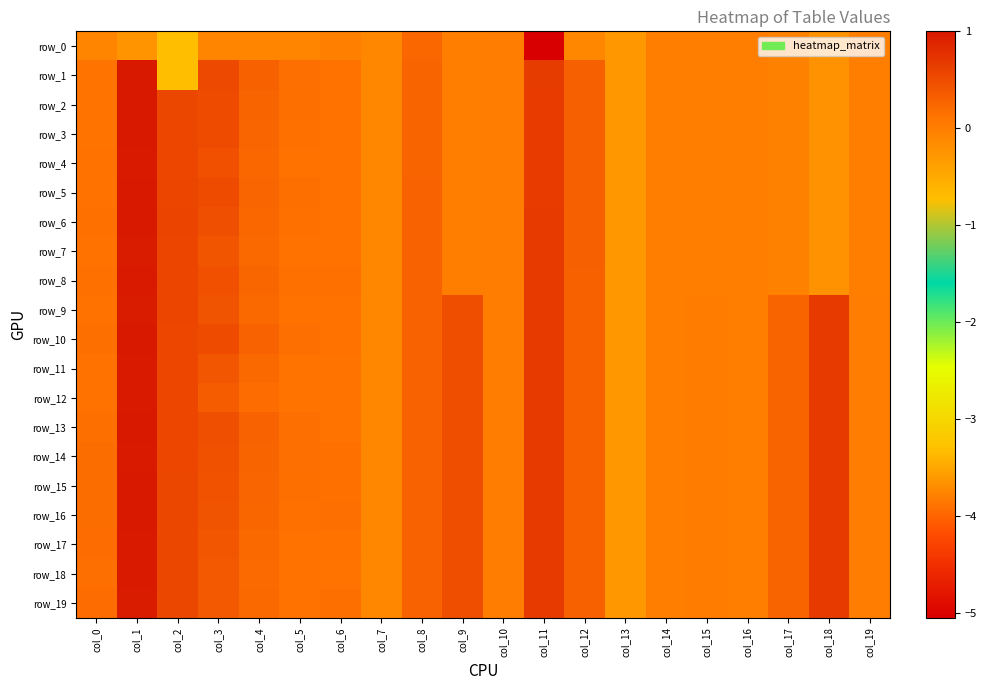

What is the total value across all series at col_1?

18.6